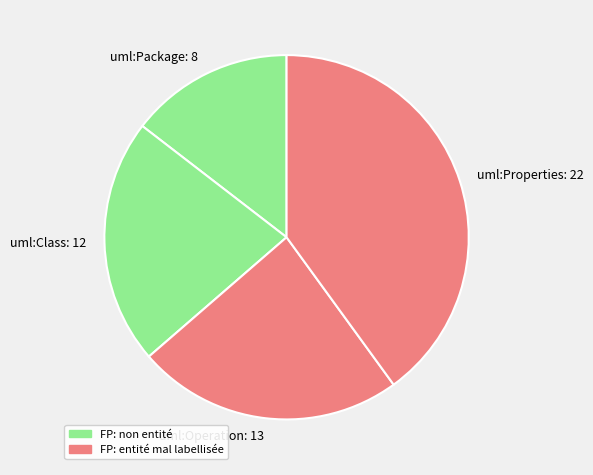

Does uml:Package represent more than half of the total?

No